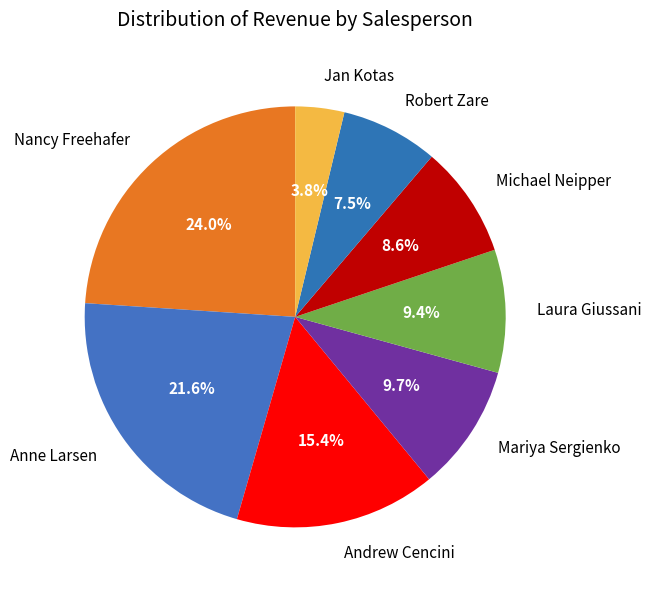

Does any single category account for the majority?

No